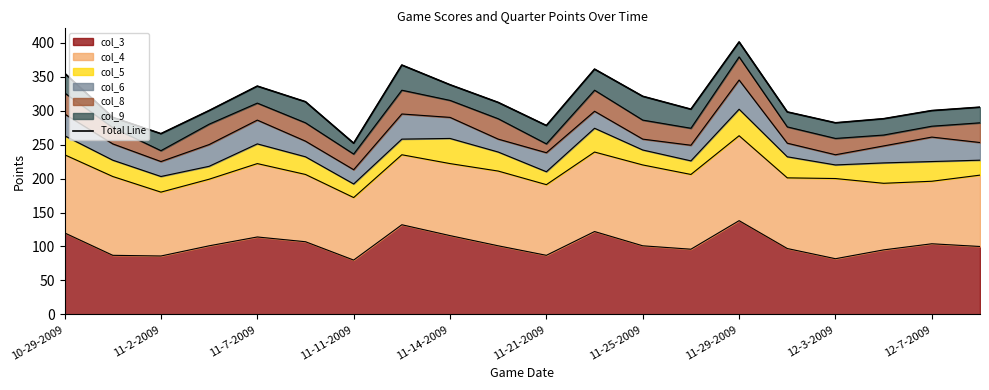

What is the difference between the maximum and minimum values?

149